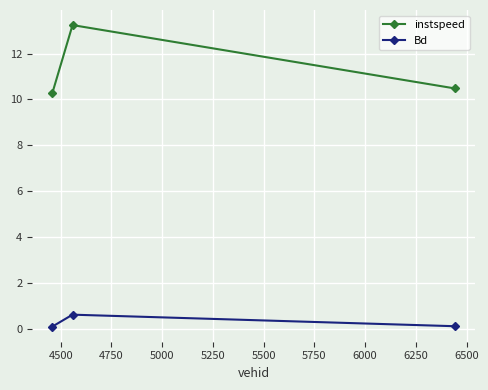

What is the value of the Bd point at the 1st from the left?

0.1